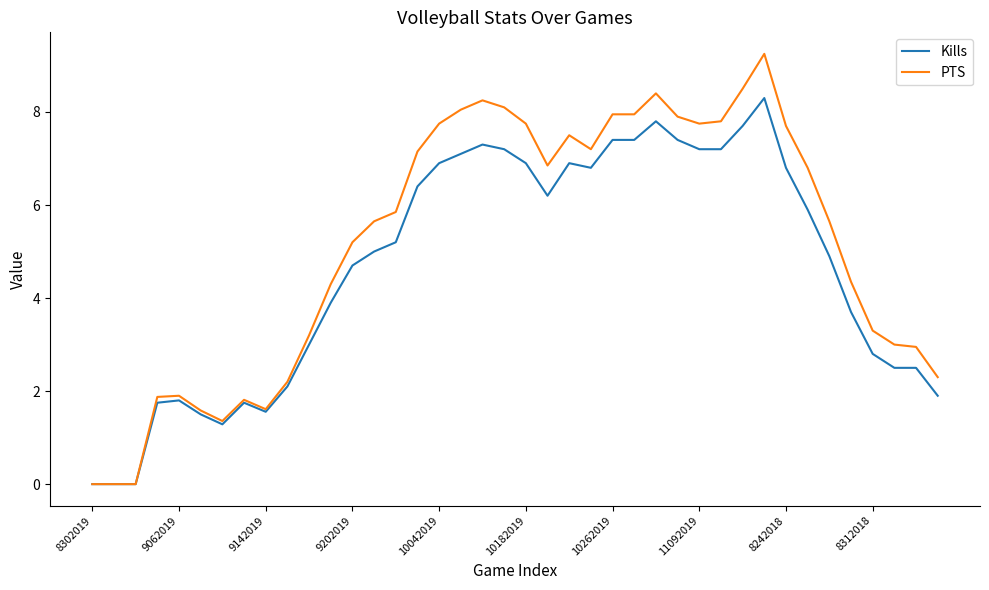

Rank the series by their maximum value, from lowest to highest.

Kills, PTS